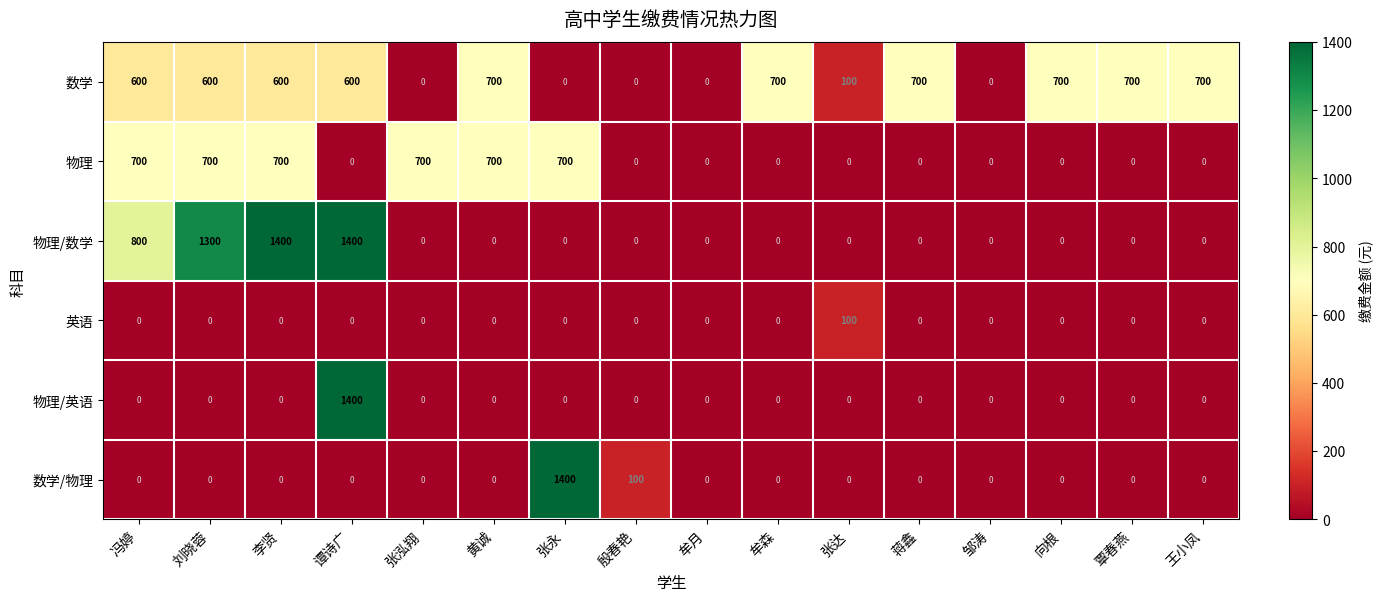

How many series are shown in this chart?

6